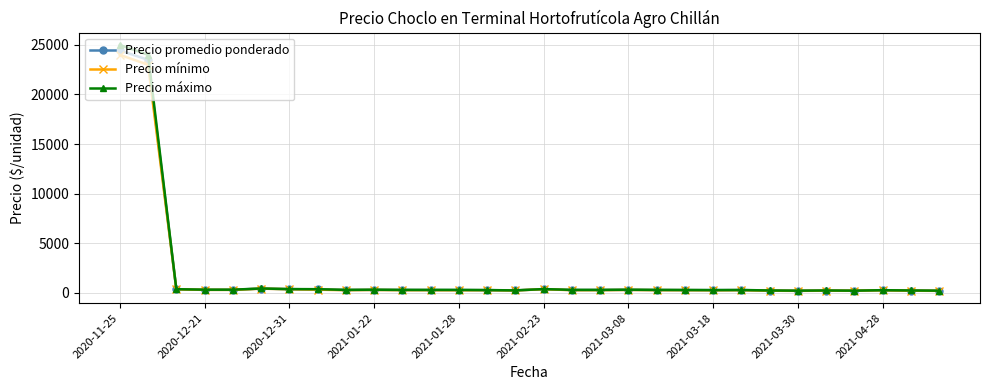

Which series has the largest range (max minus min)?

Precio máximo